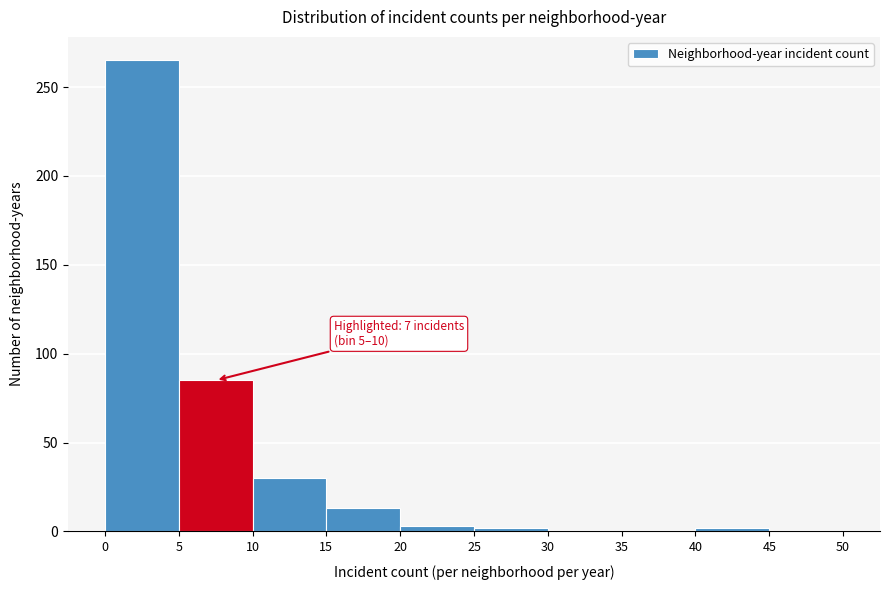

Over which range of the x-axis is the bar tallest?

0 to 5